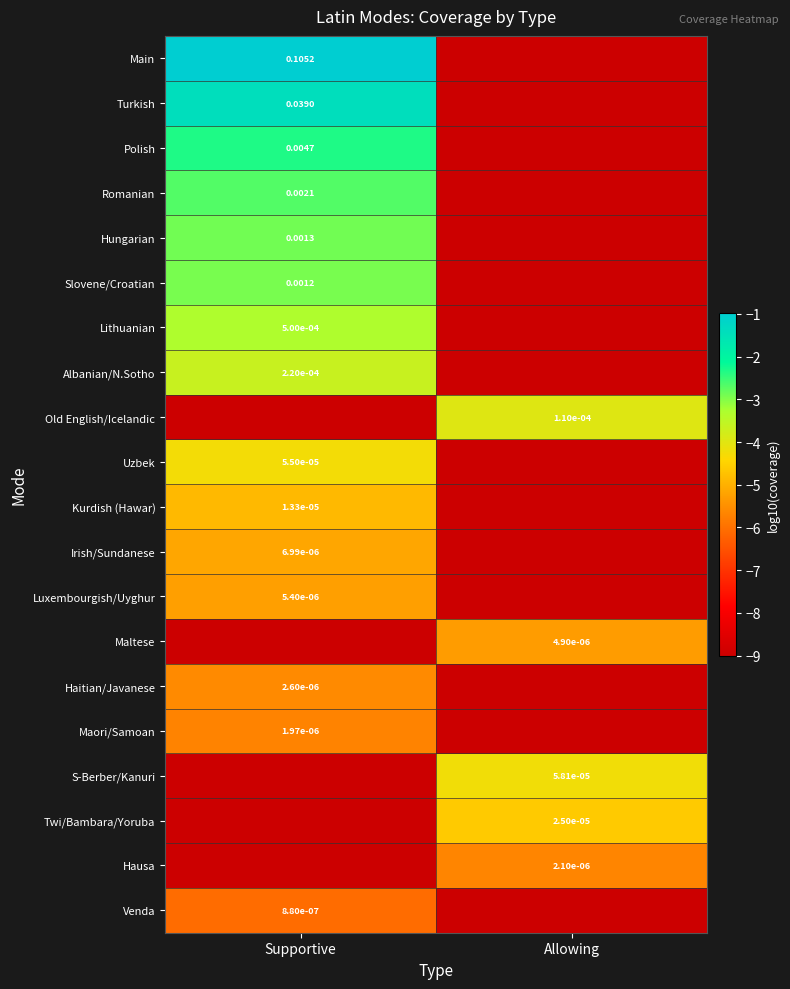

Is the value of Luxembourgish/Uyghur at Supportive greater than the value of Hausa at Allowing?

Yes